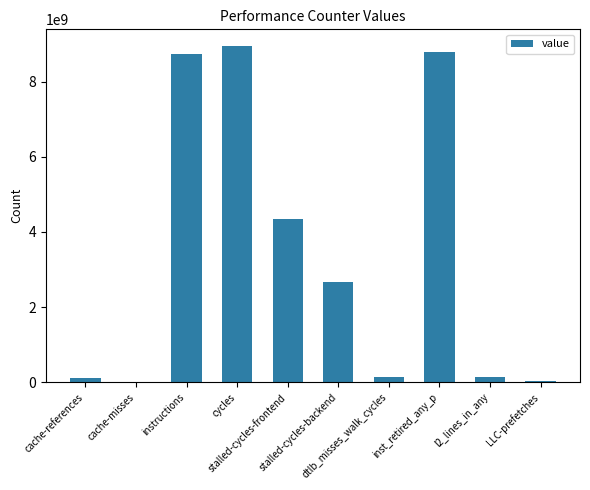

What is the sum of all values?

33856481138